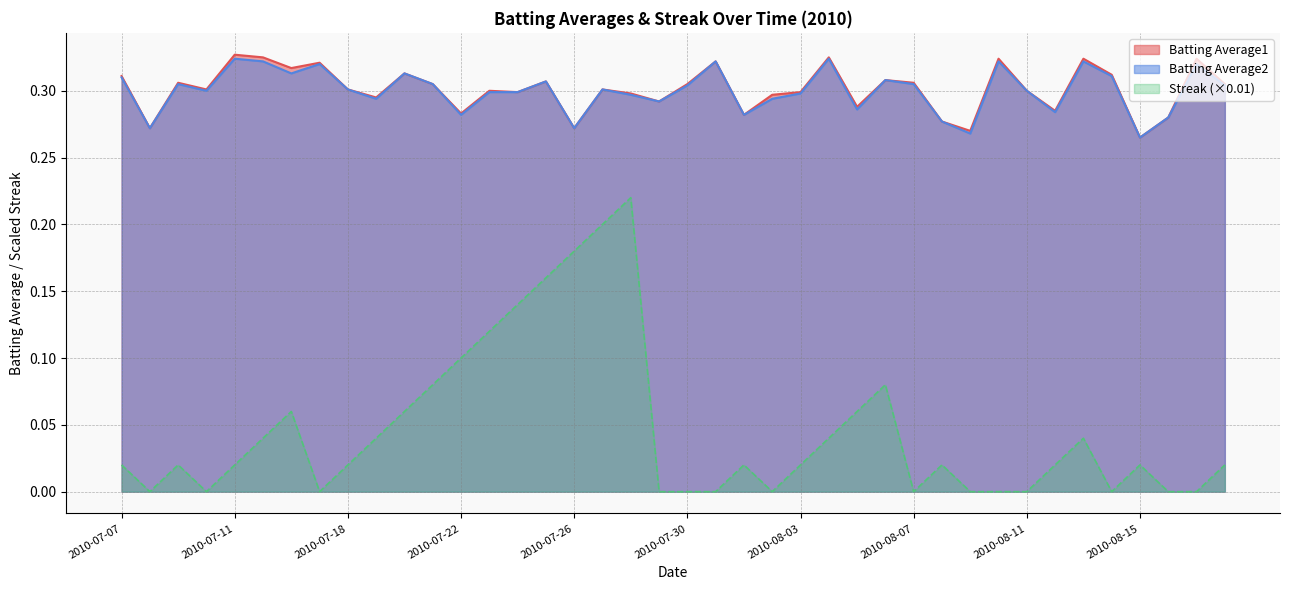

At which category does Batting Average2 reach its first local peak?

2010-07-09